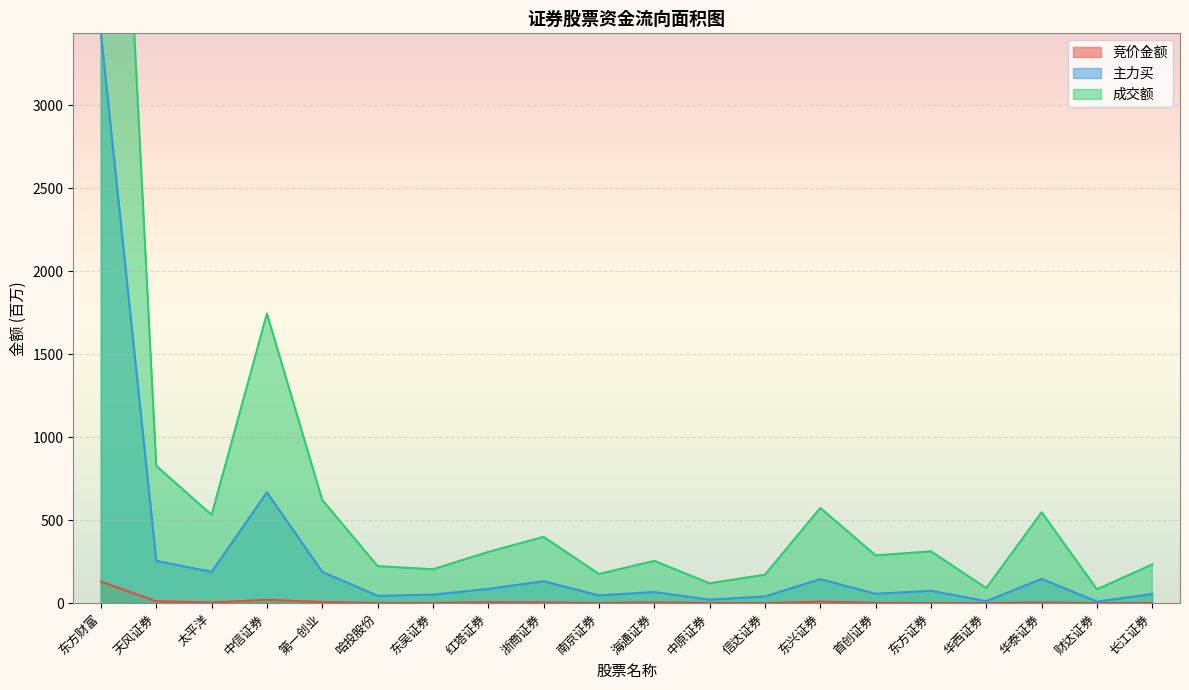

True or false: 主力买 and 竞价金额 intersect in this chart.

False